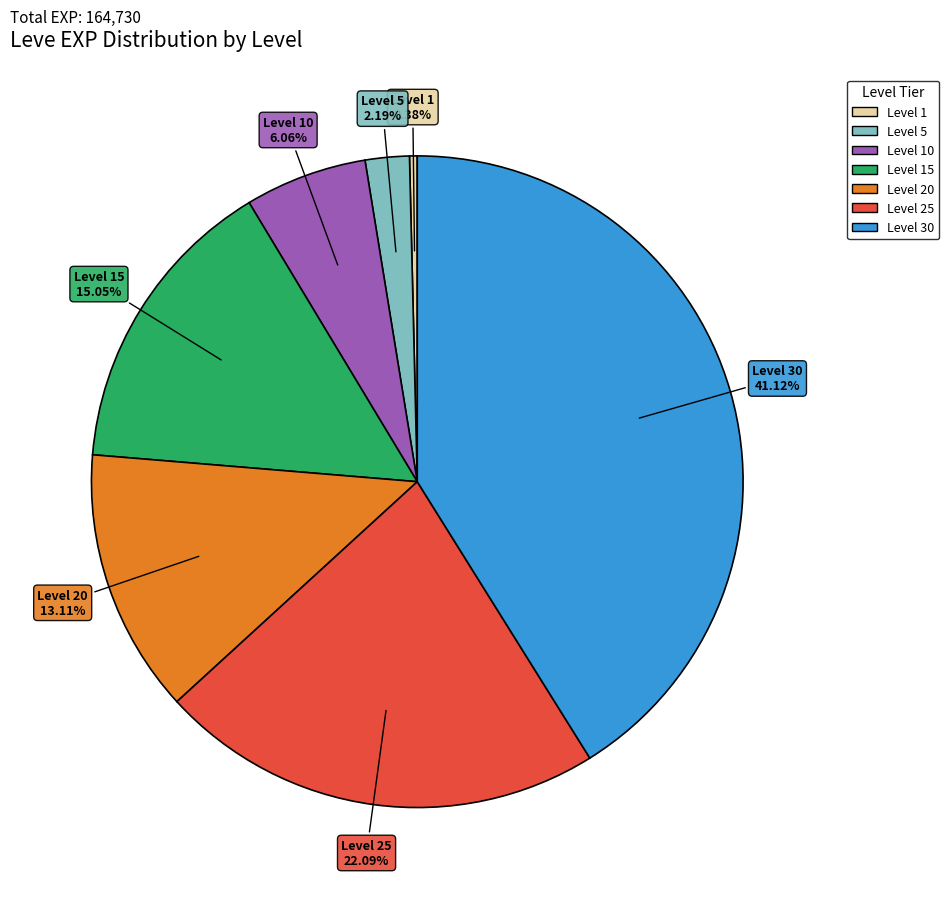

Is there a majority slice in this chart?

No